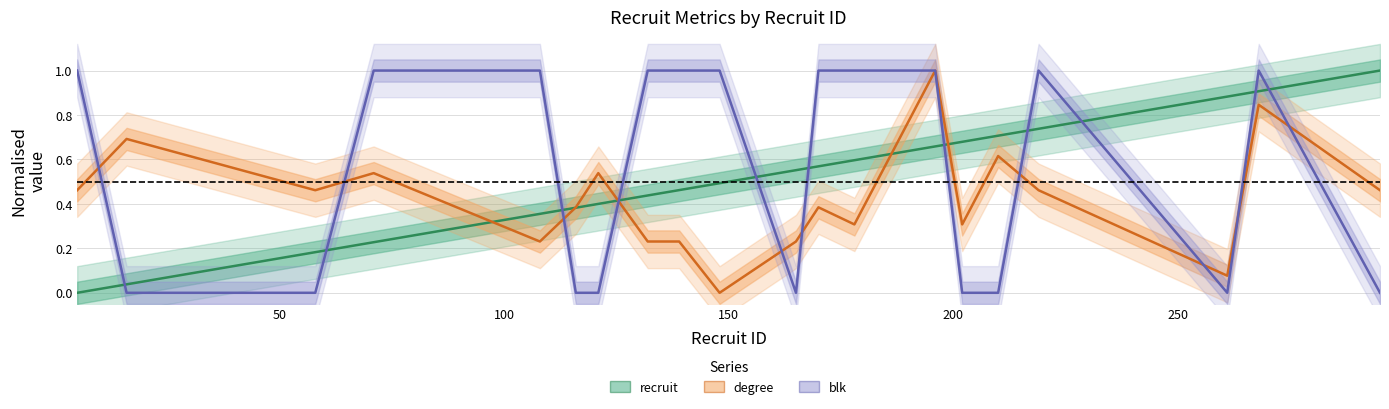

How many times do blk and degree cross each other?

10